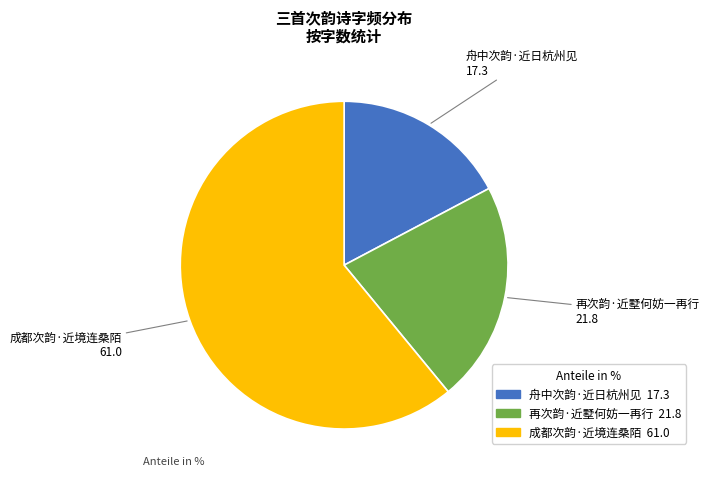

How many slices are in this pie chart?

3